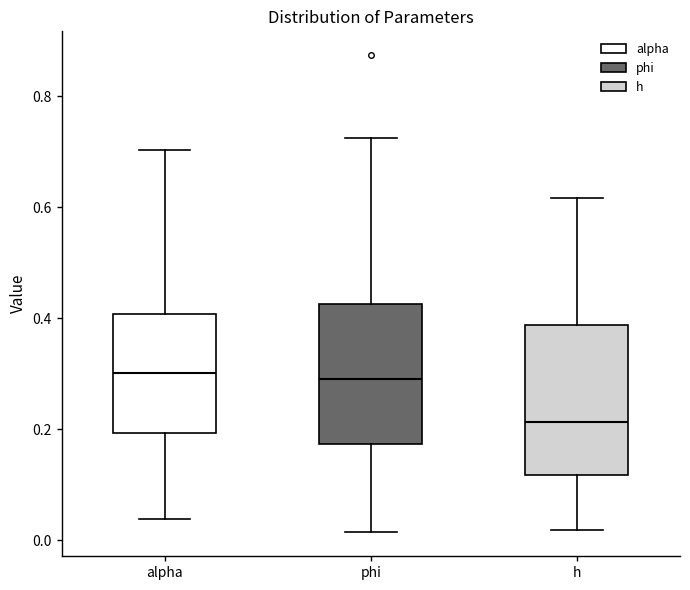

Reading left to right, transcribe this box plot: for each box, give where its median line is, the range the box spans, and where its two whiskers end, as read against the y-axis. The values are not printed on the chart, so give them approximately, as read against the axis.

alpha: median 0.30, box 0.20 to 0.40, whiskers 0.04 to 0.70
phi: median 0.30, box 0.18 to 0.42, whiskers 0.02 to 0.72
h: median 0.22, box 0.12 to 0.38, whiskers 0.02 to 0.62